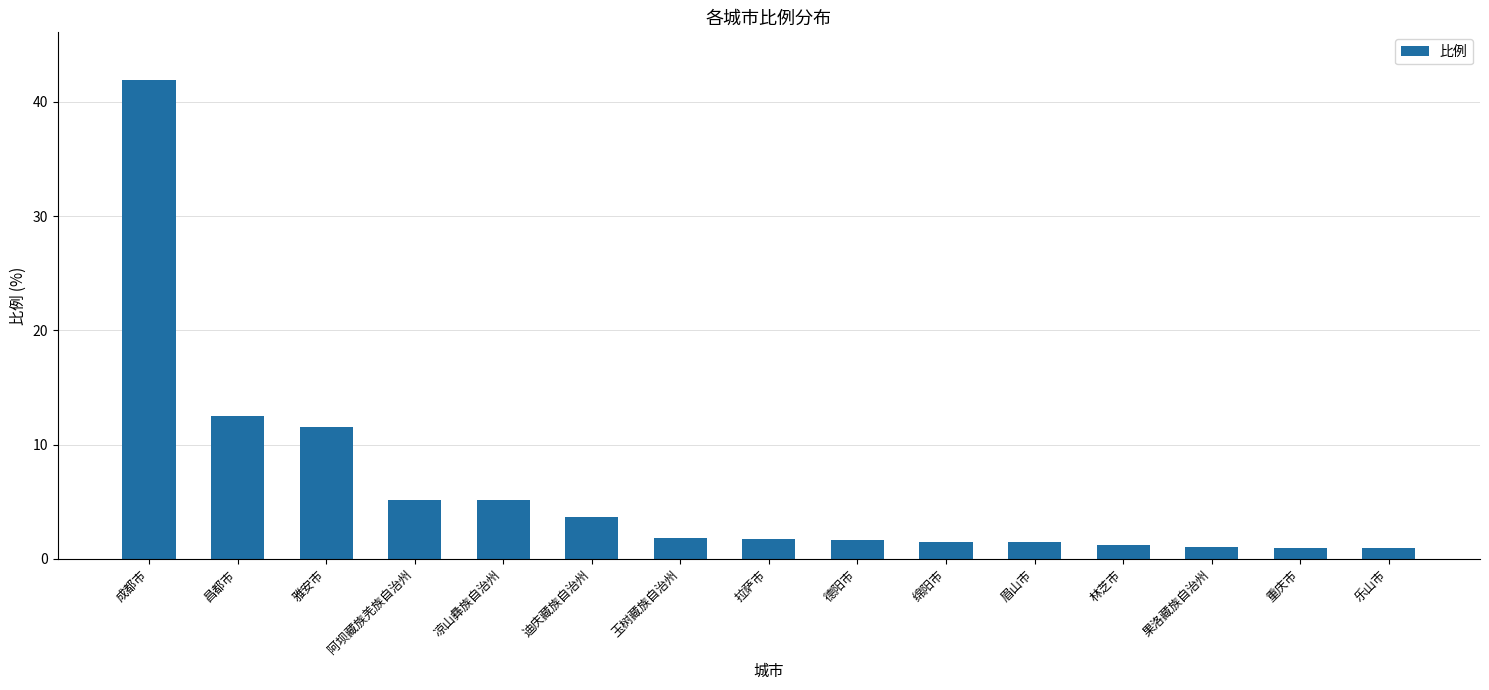

What is the sum of the values at 迪庆藏族自治州 and 成都市?

45.6